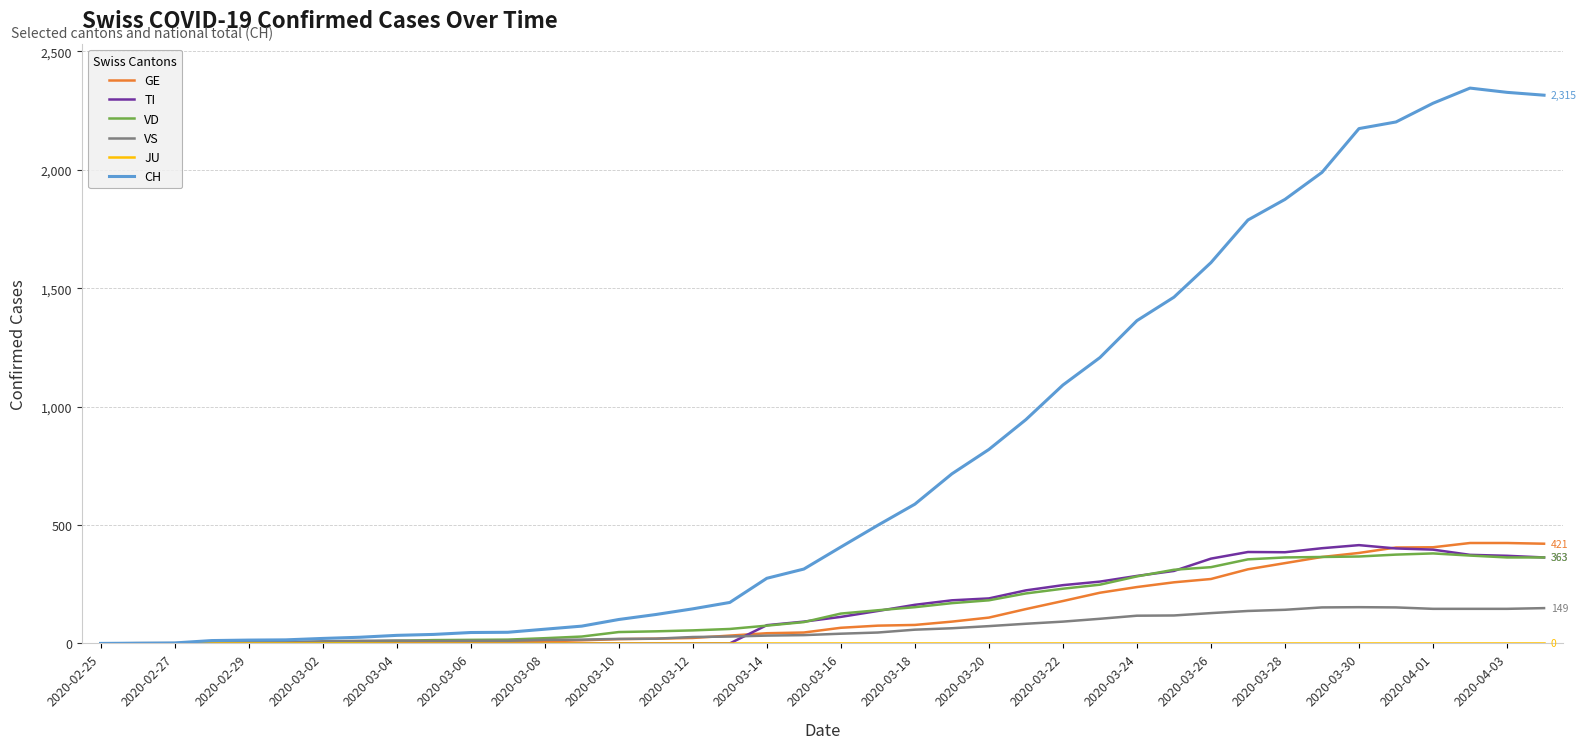

Which series has the largest total across all categories?

CH